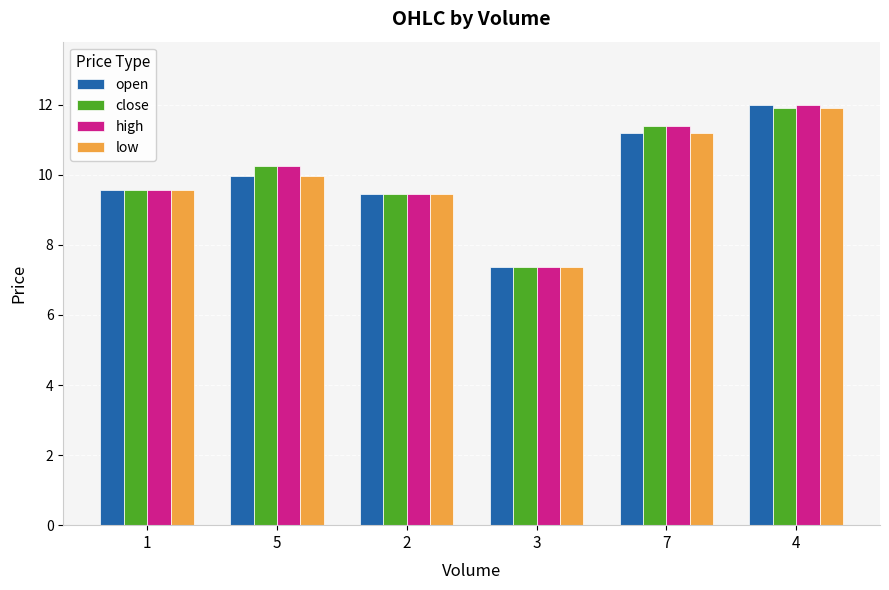

The value of open at 2 is 12.3. True or false?

False